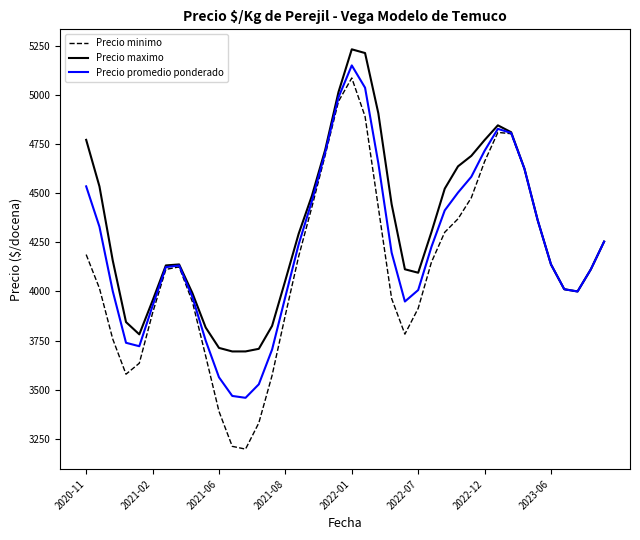

Rank the series by their average value, from highest to lowest.

Precio maximo, Precio promedio ponderado, Precio minimo